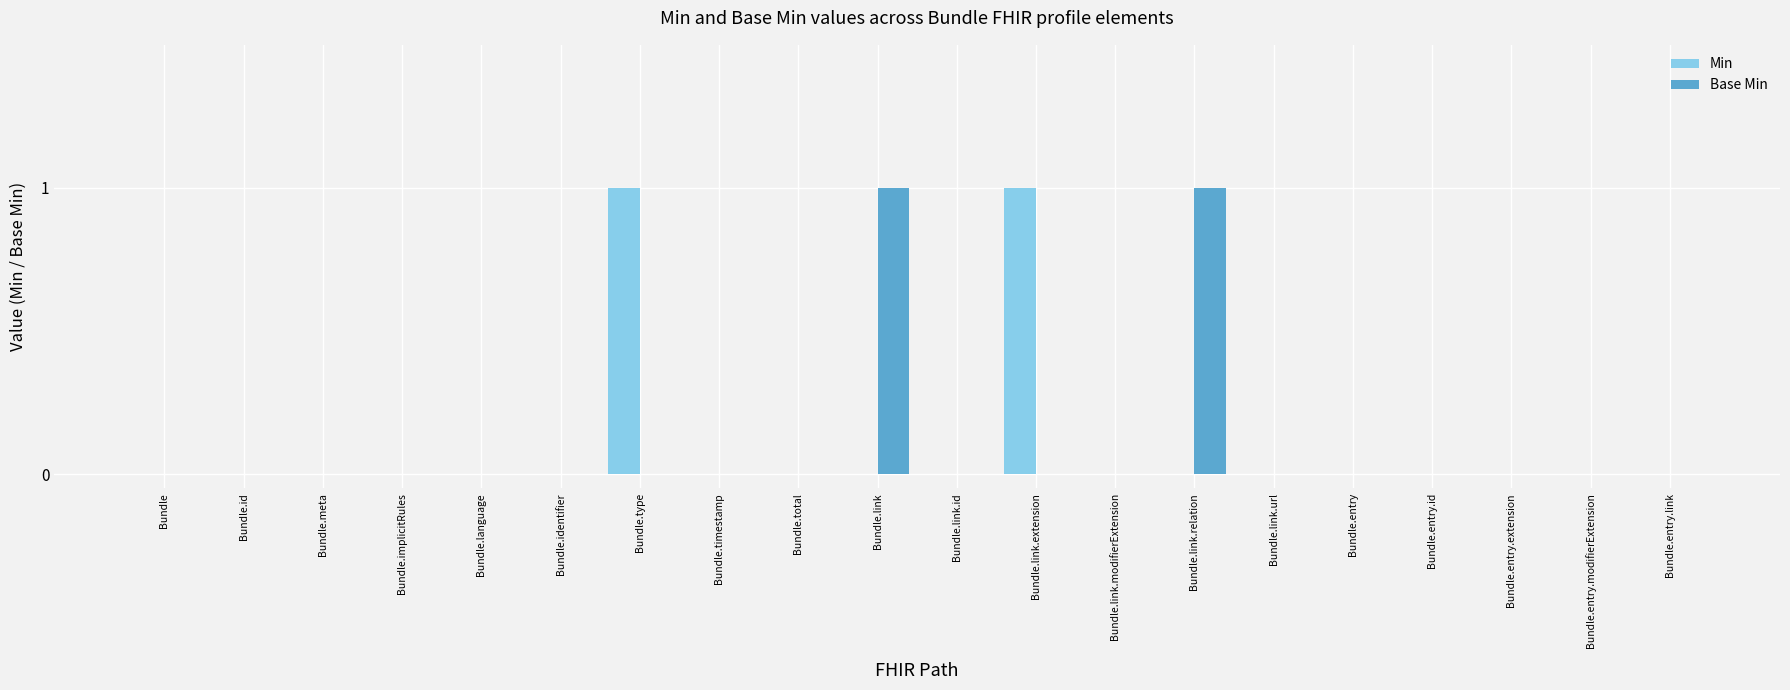

What are all the series names shown in the legend?

Min, Base Min